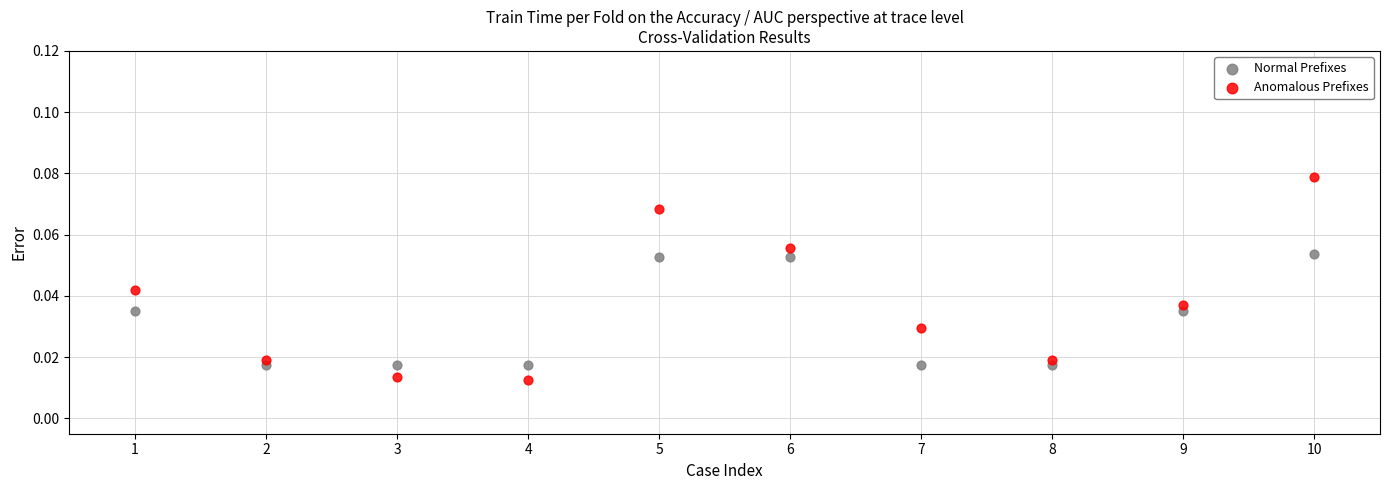

Which series contains the lowest Y value?

Anomalous Prefixes